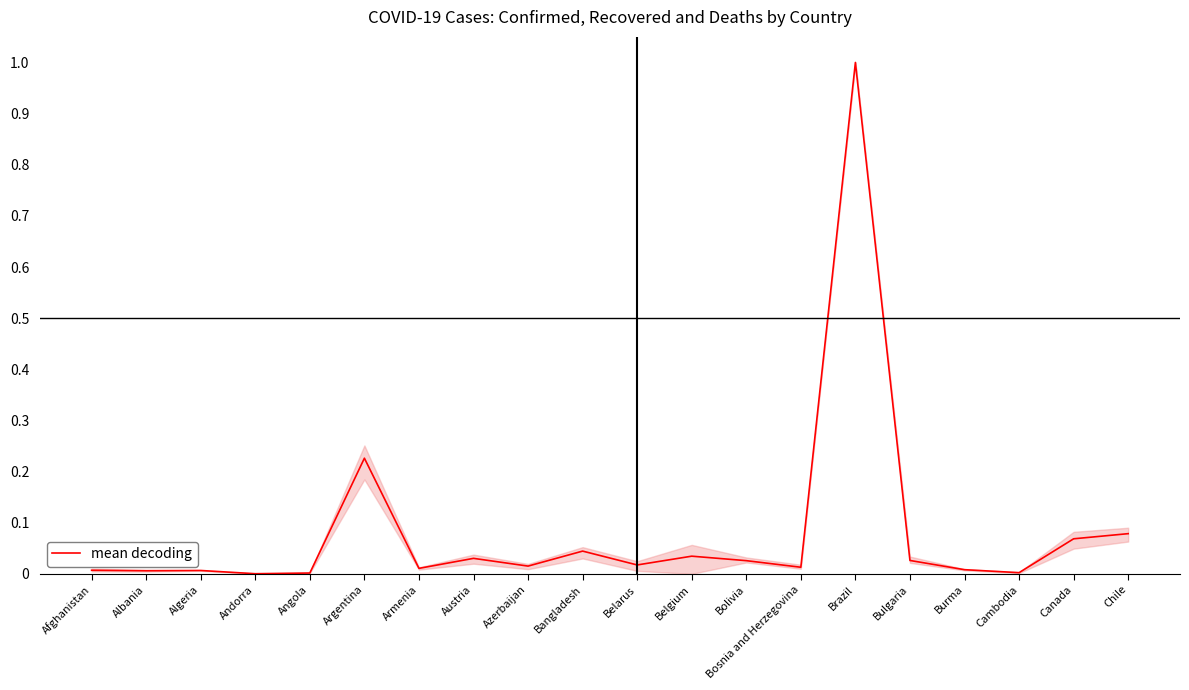

Is this an area chart (filled region under the line)?

No